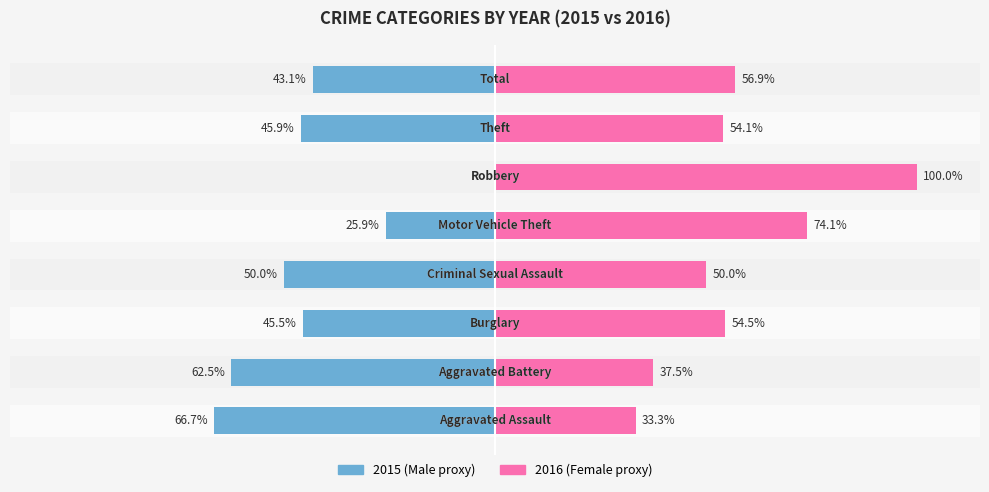

What is the value of the Male bar at the 3rd from the left?

-45.5